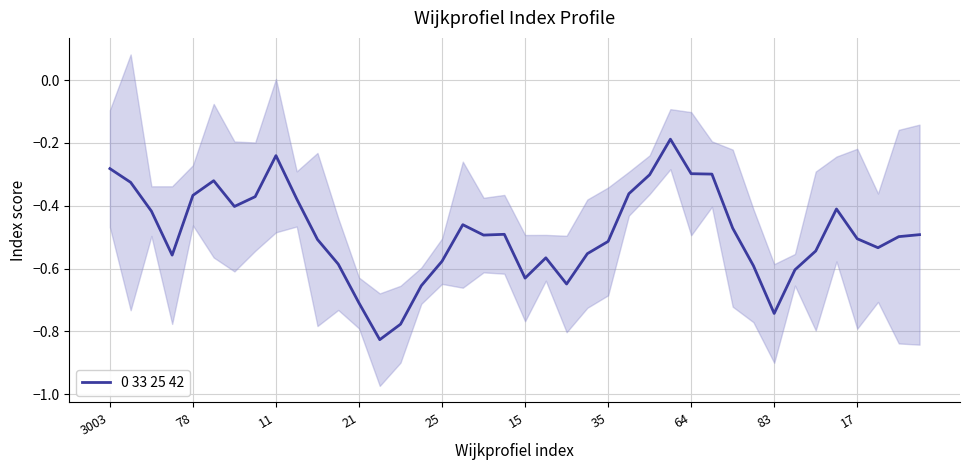

Which label corresponds to the largest value in the chart?

27